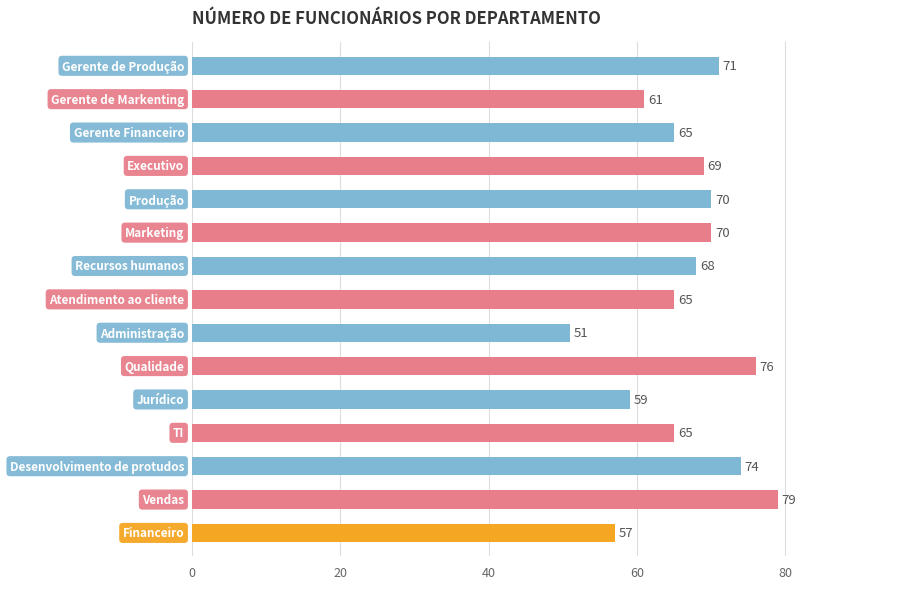

What is the difference between the maximum and second lowest values?

22